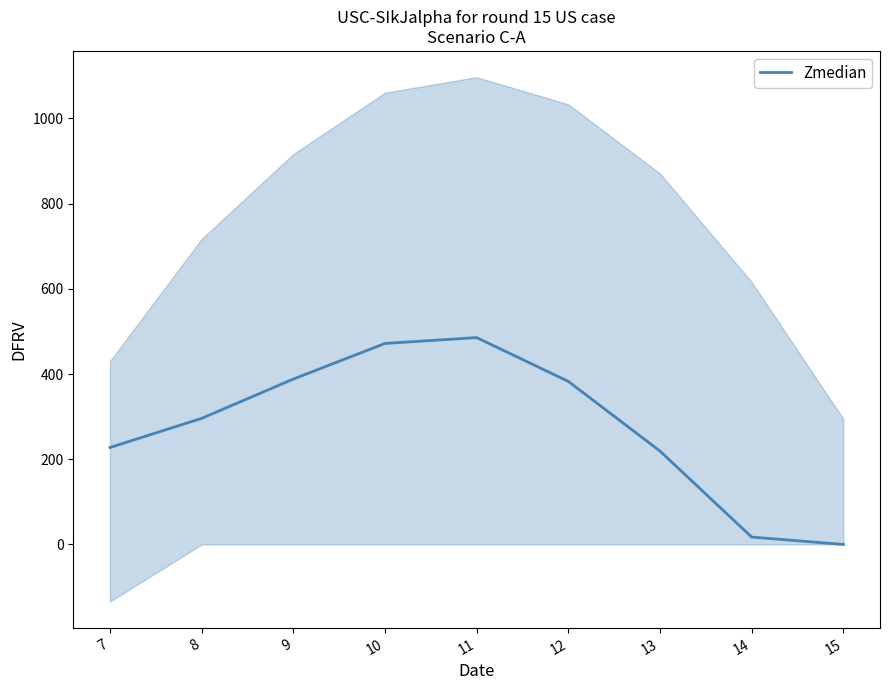

List the labels in order of value, smallest first.

15, 14, 13, 7, 8, 12, 9, 10, 11